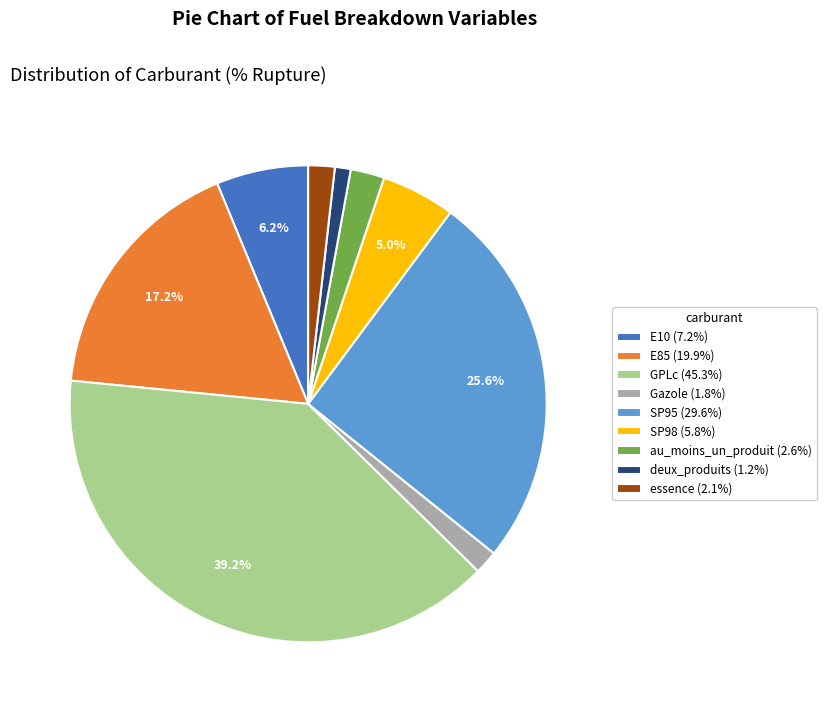

How much of the chart is everything except SP95 (29.6%)?

74.4%